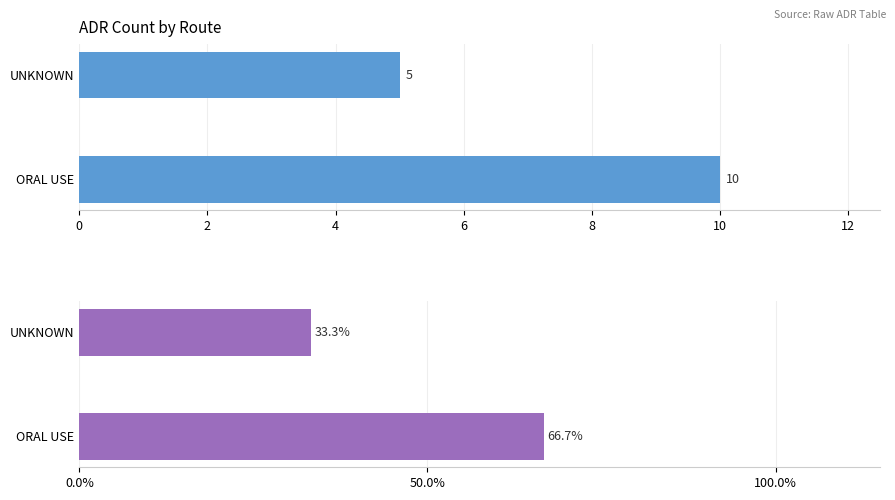

The value of Percentage at UNKNOWN is 33.3. True or false?

True